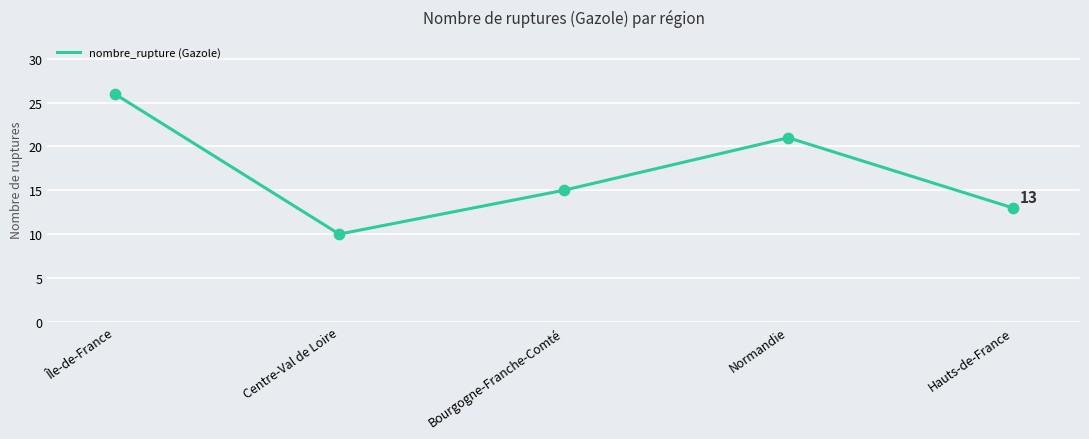

Which has a higher value, Centre-Val de Loire or Normandie?

Normandie